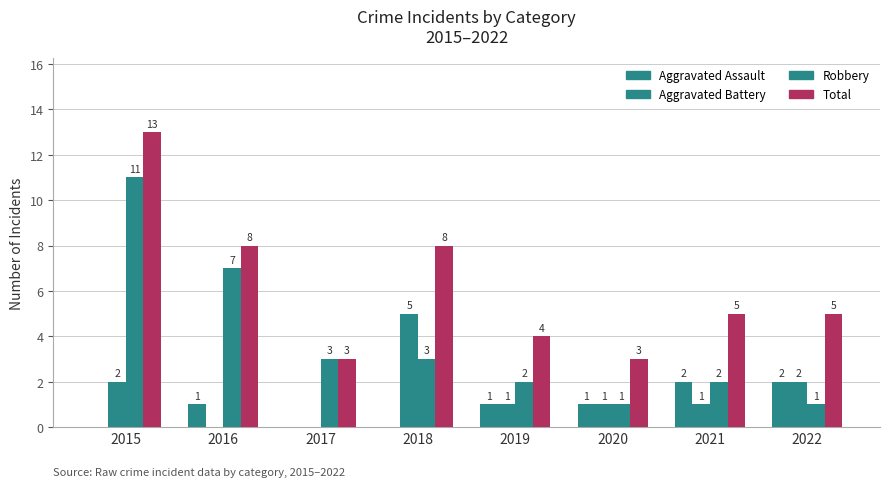

At how many categories does at least one series exceed 6?

3